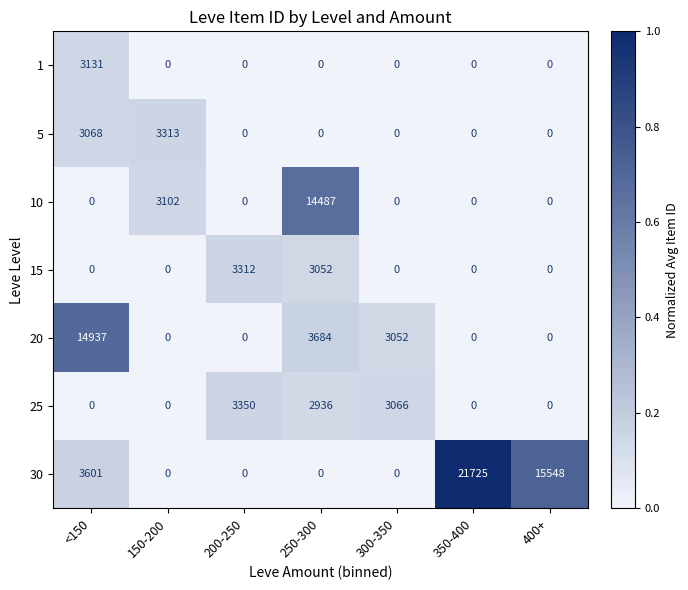

Which series changed the most between 250-300 and 400+?

30